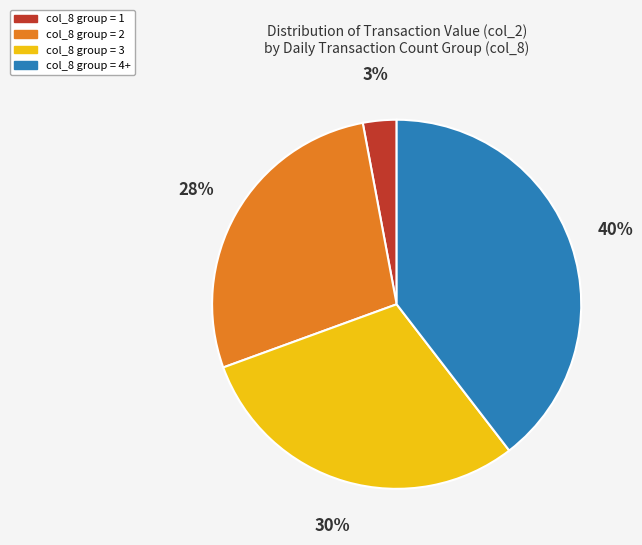

To the nearest percent, what is the average slice percentage?

25%